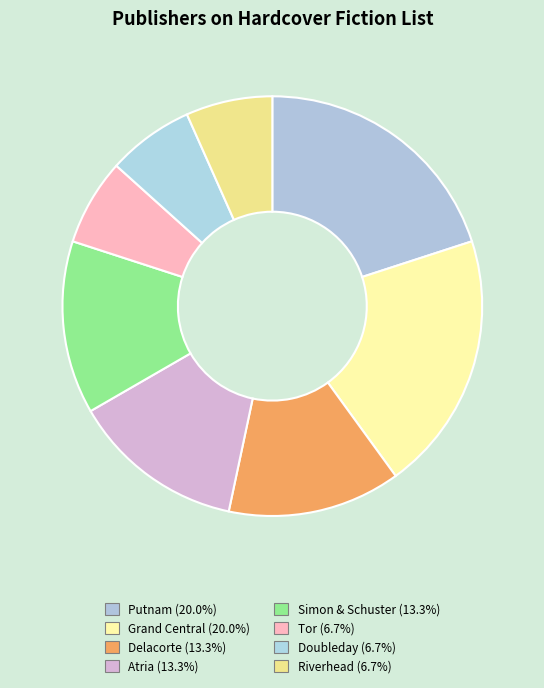

Which has a higher value, Atria or Tor?

Atria